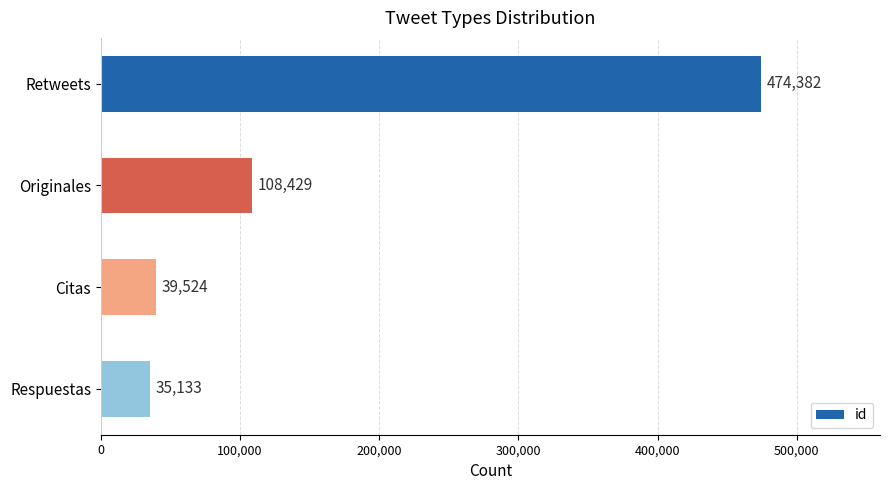

Between Citas and Respuestas, which is larger?

Citas